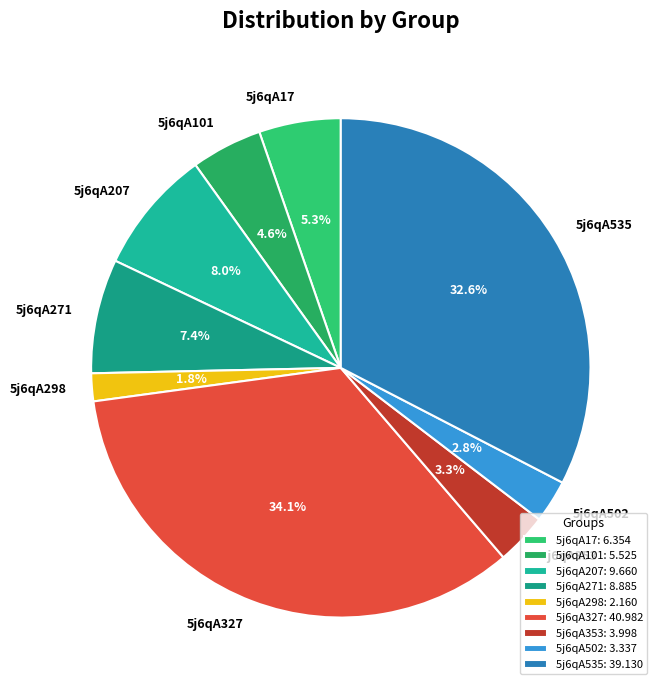

What percentage do 5j6qA298 and 5j6qA271 together represent?

9.2%